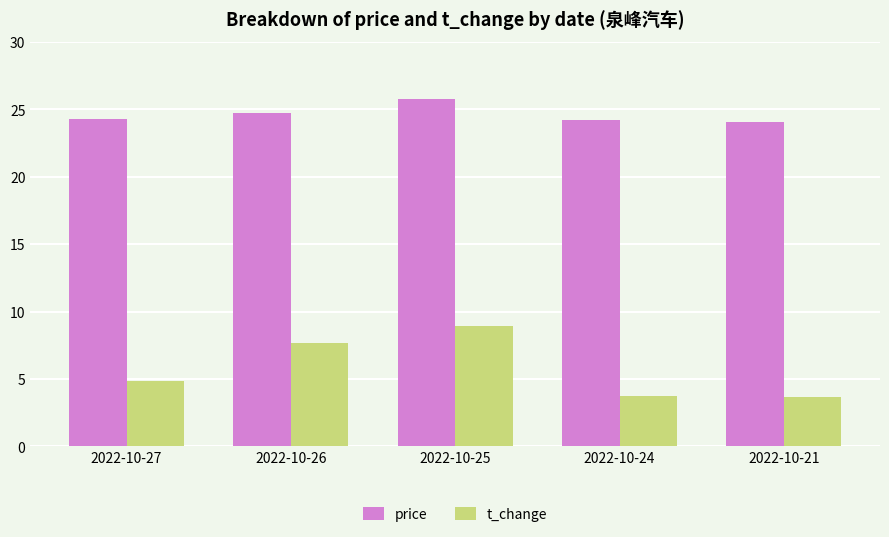

At which category is the sum across all series the highest?

2022-10-25